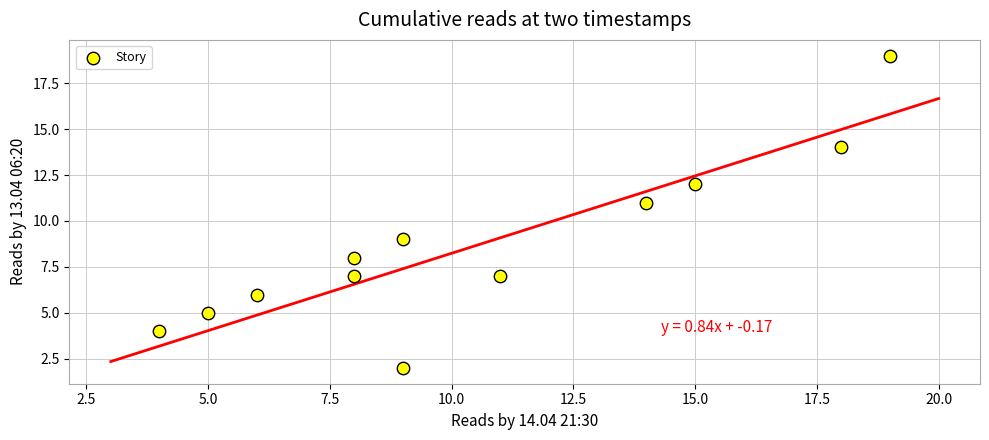

What is the range of Y values (max minus min)?

17